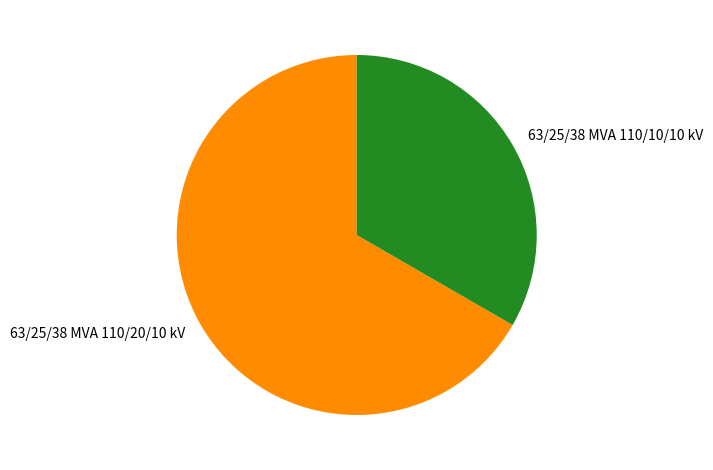

True or false: 63/25/38 MVA 110/10/10 kV accounts for 22% of the total.

False